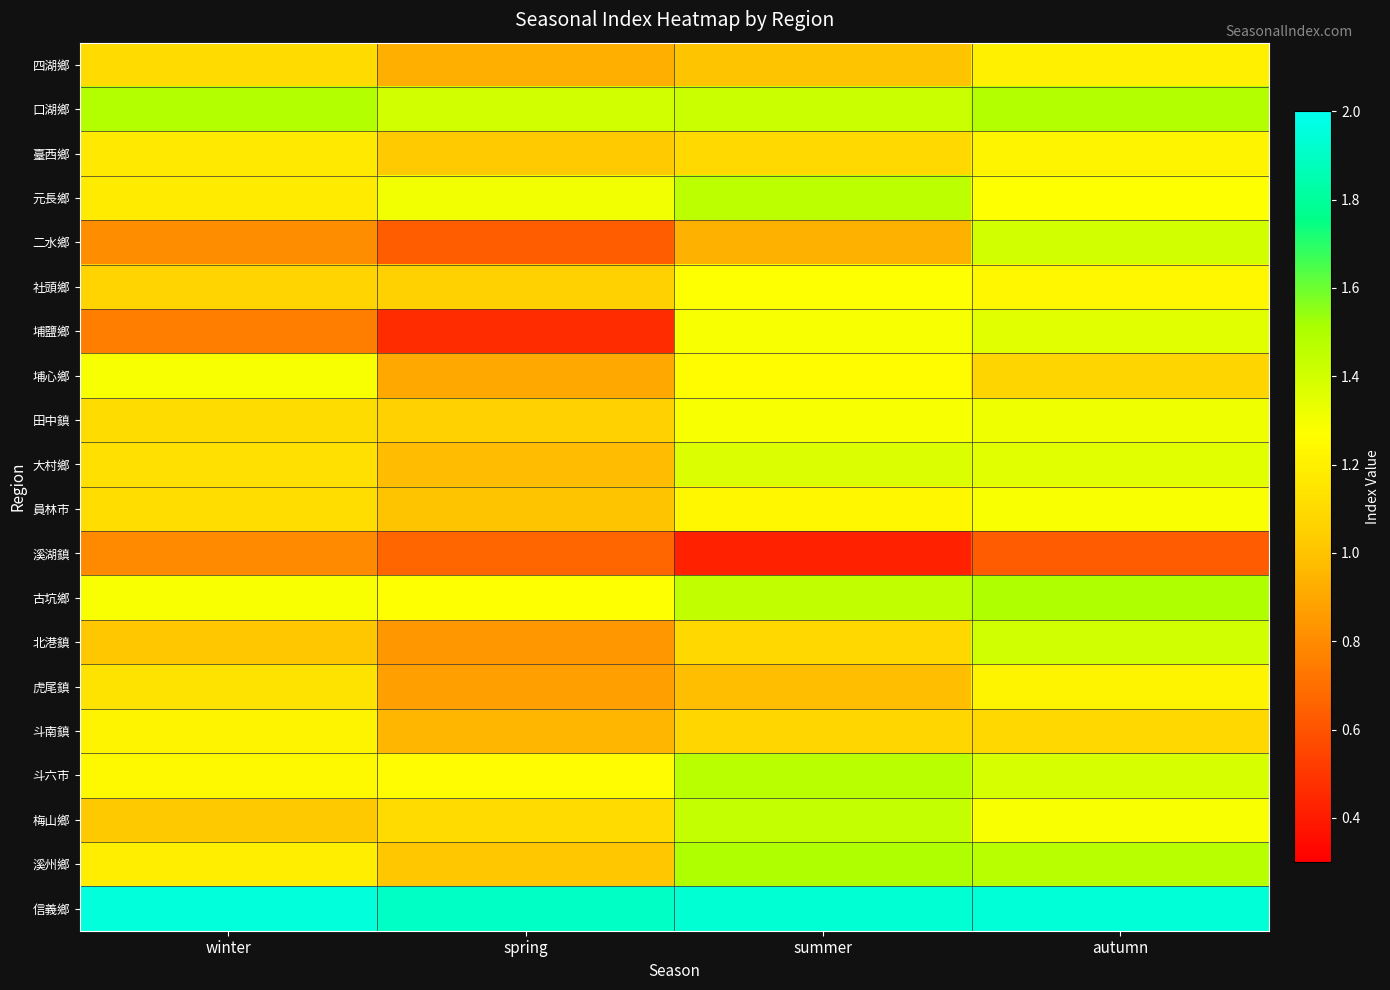

Reading left to right, transcribe all the data shown in this chart.

四湖鄉: winter=1.1	spring=0.9	summer=1.0	autumn=1.2
口湖鄉: winter=1.5	spring=1.4	summer=1.4	autumn=1.5
臺西鄉: winter=1.2	spring=1.0	summer=1.1	autumn=1.2
元長鄉: winter=1.2	spring=1.3	summer=1.5	autumn=1.3
二水鄉: winter=0.8	spring=0.6	summer=0.9	autumn=1.4
社頭鄉: winter=1.1	spring=1.1	summer=1.3	autumn=1.2
埔鹽鄉: winter=0.8	spring=0.5	summer=1.3	autumn=1.4
埔心鄉: winter=1.3	spring=0.9	summer=1.3	autumn=1.1
田中鎮: winter=1.1	spring=1.1	summer=1.3	autumn=1.3
大村鄉: winter=1.1	spring=1.0	summer=1.4	autumn=1.4
員林市: winter=1.1	spring=1.0	summer=1.2	autumn=1.3
溪湖鎮: winter=0.8	spring=0.7	summer=0.4	autumn=0.6
古坑鄉: winter=1.3	spring=1.3	summer=1.4	autumn=1.5
北港鎮: winter=1.0	spring=0.8	summer=1.1	autumn=1.4
虎尾鎮: winter=1.1	spring=0.9	summer=1.0	autumn=1.2
斗南鎮: winter=1.2	spring=1.0	summer=1.1	autumn=1.1
斗六市: winter=1.2	spring=1.3	summer=1.5	autumn=1.4
梅山鄉: winter=1.0	spring=1.1	summer=1.4	autumn=1.3
溪州鄉: winter=1.2	spring=1.0	summer=1.5	autumn=1.5
信義鄉: winter=2.0	spring=1.9	summer=1.9	autumn=1.9